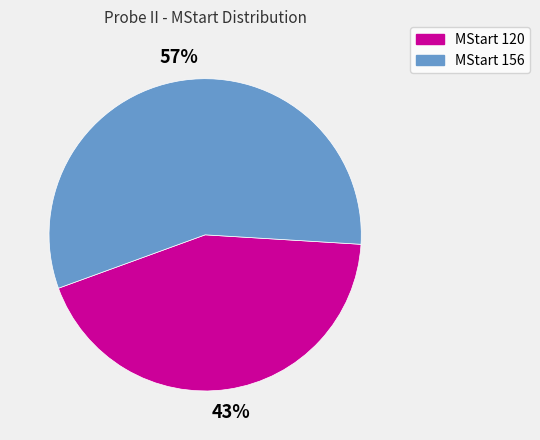

Do MStart 156 and MStart 120 together represent more than half of the pie?

Yes